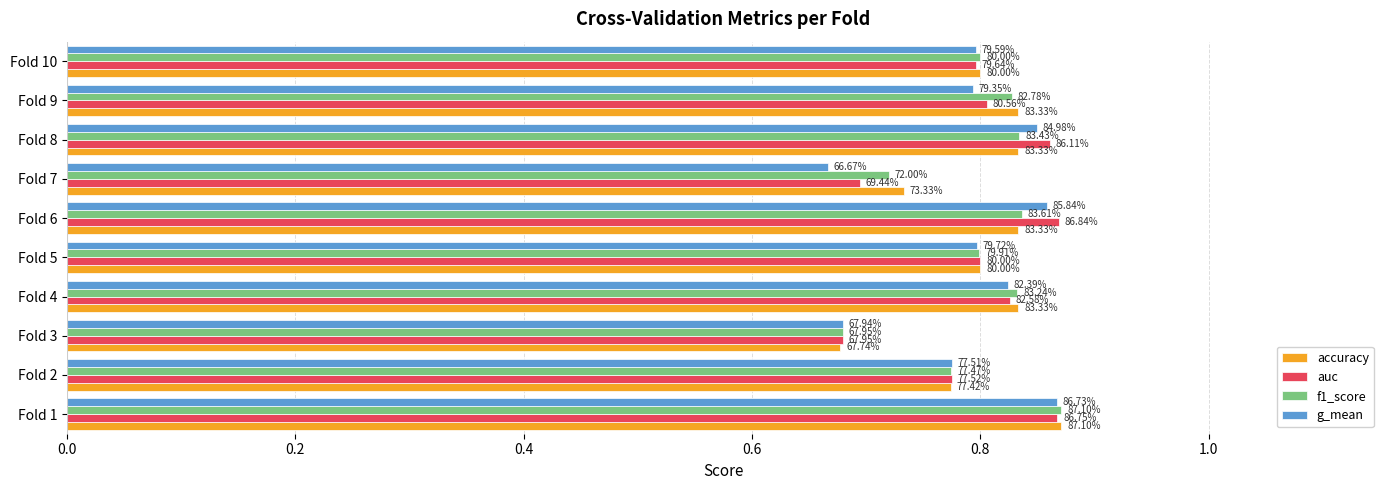

What is the value of the auc bar at the 10th from the left?

0.8